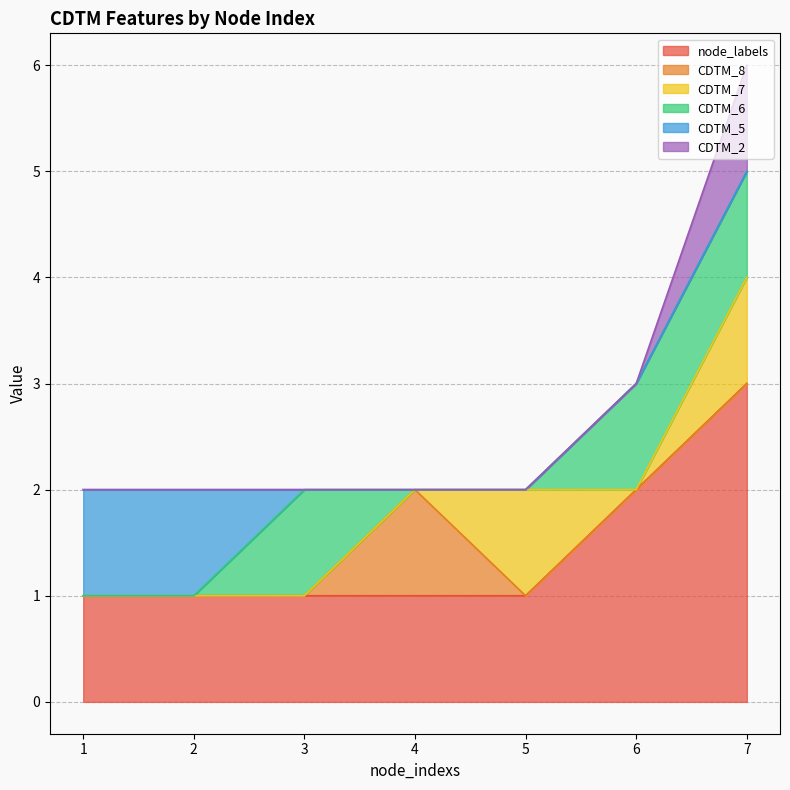

Rank the series at 2 from lowest to highest value.

CDTM_8, CDTM_7, CDTM_6, CDTM_2, node_labels, CDTM_5